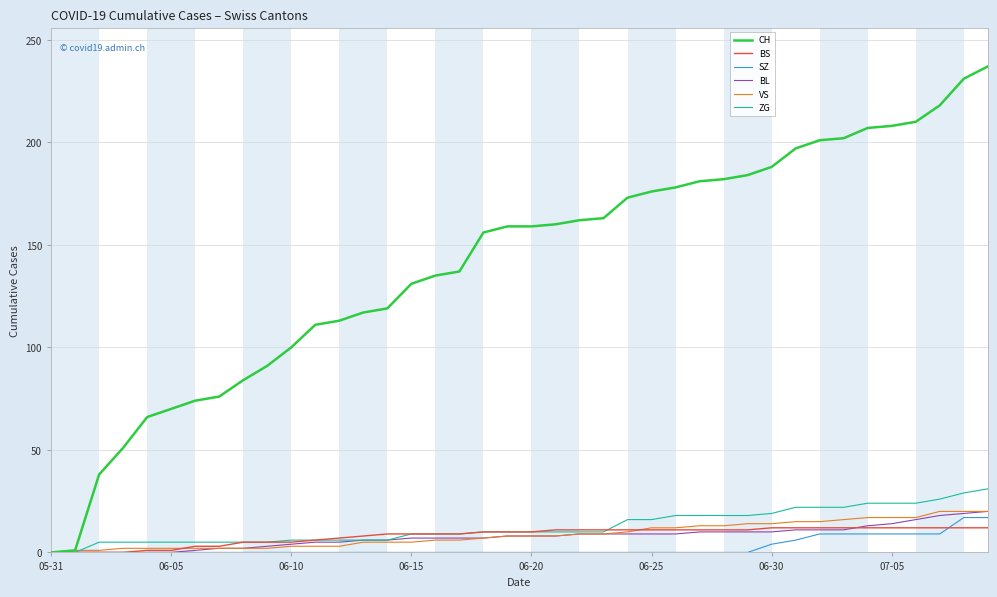

What is the difference between the maximum and minimum values in the BS series?

12